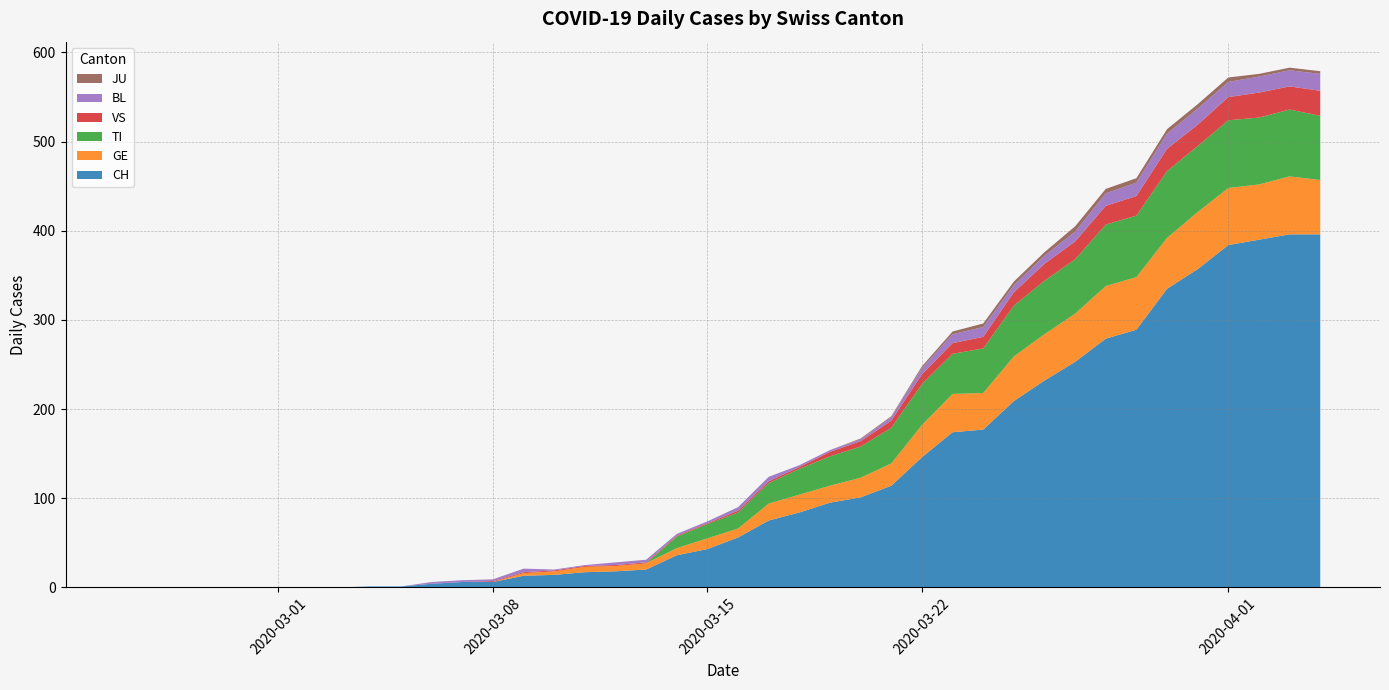

Reading left to right, list all the values displayed in this chart.

CH: 2020-02-25=0	2020-02-26=0	2020-02-27=0	2020-02-28=0	2020-02-29=0	2020-03-01=0	2020-03-02=0	2020-03-03=0	2020-03-04=1	2020-03-05=1	2020-03-06=4	2020-03-07=6	2020-03-08=6	2020-03-09=13	2020-03-10=14	2020-03-11=17	2020-03-12=18	2020-03-13=20	2020-03-14=36	2020-03-15=43	2020-03-16=56	2020-03-17=75	2020-03-18=84	2020-03-19=95	2020-03-20=101	2020-03-21=114	2020-03-22=146	2020-03-23=174	2020-03-24=177	2020-03-25=209	2020-03-26=232	2020-03-27=253	2020-03-28=279	2020-03-29=289	2020-03-30=335	2020-03-31=357	2020-04-01=384	2020-04-02=390	2020-04-03=396	2020-04-04=396
GE: 2020-02-25=0	2020-02-26=0	2020-02-27=0	2020-02-28=0	2020-02-29=0	2020-03-01=0	2020-03-02=0	2020-03-03=0	2020-03-04=0	2020-03-05=0	2020-03-06=0	2020-03-07=0	2020-03-08=0	2020-03-09=3	2020-03-10=4	2020-03-11=6	2020-03-12=6	2020-03-13=7	2020-03-14=8	2020-03-15=12	2020-03-16=10	2020-03-17=19	2020-03-18=20	2020-03-19=19	2020-03-20=22	2020-03-21=25	2020-03-22=36	2020-03-23=43	2020-03-24=41	2020-03-25=50	2020-03-26=52	2020-03-27=54	2020-03-28=59	2020-03-29=59	2020-03-30=57	2020-03-31=64	2020-04-01=64	2020-04-02=62	2020-04-03=65	2020-04-04=61
TI: 2020-02-25=0	2020-02-26=0	2020-02-27=0	2020-02-28=0	2020-02-29=0	2020-03-01=0	2020-03-02=0	2020-03-03=0	2020-03-04=0	2020-03-05=0	2020-03-06=0	2020-03-07=0	2020-03-08=0	2020-03-09=0	2020-03-10=0	2020-03-11=0	2020-03-12=0	2020-03-13=0	2020-03-14=13	2020-03-15=16	2020-03-16=18	2020-03-17=23	2020-03-18=29	2020-03-19=33	2020-03-20=35	2020-03-21=40	2020-03-22=46	2020-03-23=45	2020-03-24=50	2020-03-25=57	2020-03-26=60	2020-03-27=61	2020-03-28=69	2020-03-29=69	2020-03-30=75	2020-03-31=74	2020-04-01=76	2020-04-02=75	2020-04-03=75	2020-04-04=72
VS: 2020-02-25=0	2020-02-26=0	2020-02-27=0	2020-02-28=0	2020-02-29=0	2020-03-01=0	2020-03-02=0	2020-03-03=0	2020-03-04=0	2020-03-05=0	2020-03-06=0	2020-03-07=0	2020-03-08=1	2020-03-09=1	2020-03-10=1	2020-03-11=1	2020-03-12=1	2020-03-13=1	2020-03-14=1	2020-03-15=1	2020-03-16=2	2020-03-17=2	2020-03-18=2	2020-03-19=5	2020-03-20=6	2020-03-21=8	2020-03-22=11	2020-03-23=12	2020-03-24=13	2020-03-25=15	2020-03-26=19	2020-03-27=20	2020-03-28=21	2020-03-29=22	2020-03-30=25	2020-03-31=24	2020-04-01=26	2020-04-02=28	2020-04-03=26	2020-04-04=28
BL: 2020-02-25=0	2020-02-26=0	2020-02-27=0	2020-02-28=0	2020-02-29=0	2020-03-01=0	2020-03-02=0	2020-03-03=0	2020-03-04=0	2020-03-05=0	2020-03-06=2	2020-03-07=2	2020-03-08=2	2020-03-09=4	2020-03-10=1	2020-03-11=1	2020-03-12=3	2020-03-13=3	2020-03-14=2	2020-03-15=2	2020-03-16=4	2020-03-17=5	2020-03-18=2	2020-03-19=2	2020-03-20=2	2020-03-21=4	2020-03-22=7	2020-03-23=10	2020-03-24=11	2020-03-25=8	2020-03-26=9	2020-03-27=11	2020-03-28=14	2020-03-29=15	2020-03-30=17	2020-03-31=18	2020-04-01=17	2020-04-02=18	2020-04-03=18	2020-04-04=19
JU: 2020-02-25=0	2020-02-26=0	2020-02-27=0	2020-02-28=0	2020-02-29=0	2020-03-01=0	2020-03-02=0	2020-03-03=0	2020-03-04=0	2020-03-05=0	2020-03-06=0	2020-03-07=0	2020-03-08=0	2020-03-09=0	2020-03-10=0	2020-03-11=0	2020-03-12=0	2020-03-13=0	2020-03-14=0	2020-03-15=0	2020-03-16=0	2020-03-17=0	2020-03-18=0	2020-03-19=0	2020-03-20=1	2020-03-21=1	2020-03-22=2	2020-03-23=3	2020-03-24=4	2020-03-25=4	2020-03-26=4	2020-03-27=6	2020-03-28=5	2020-03-29=5	2020-03-30=5	2020-03-31=5	2020-04-01=5	2020-04-02=3	2020-04-03=3	2020-04-04=3